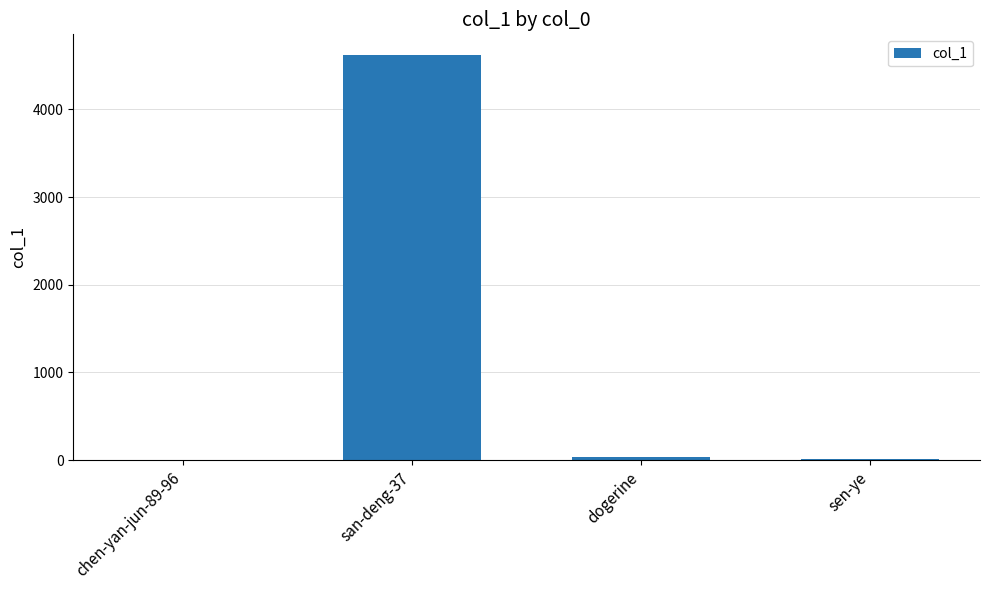

True or false: the data shows 18 at sen-ye.

True